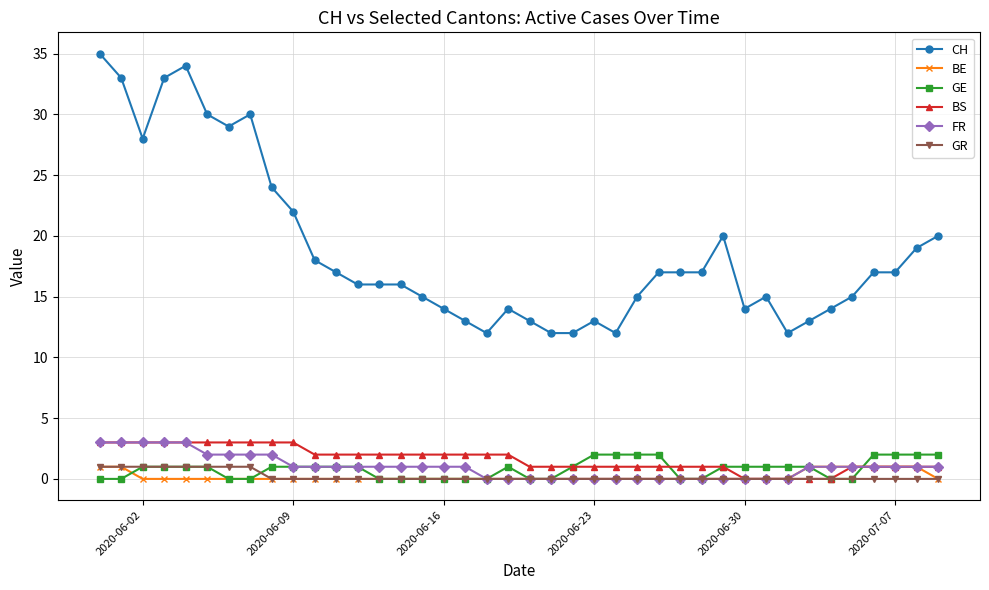

What is the value of the GE point at the 23rd from the left?

1